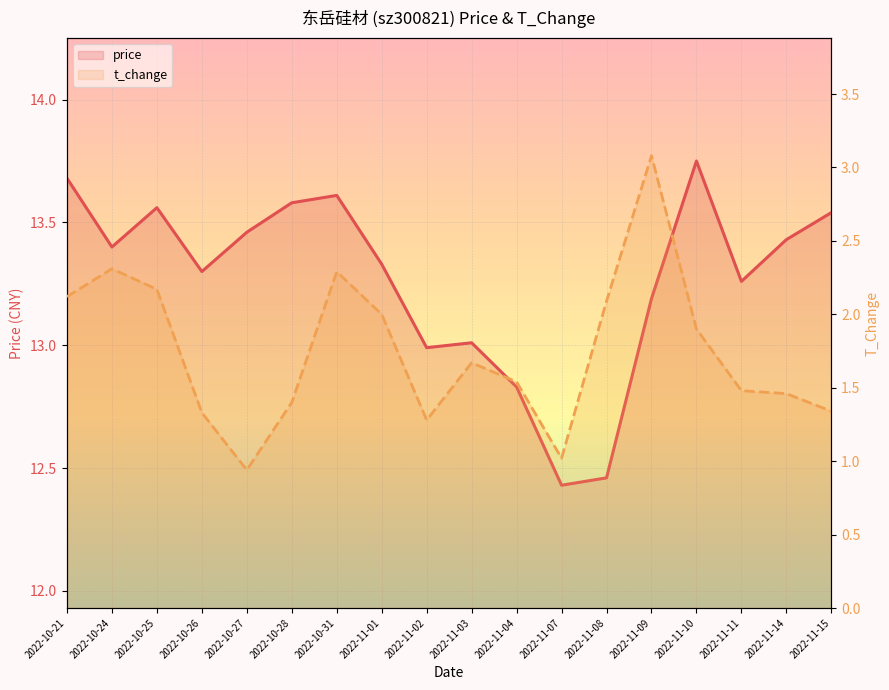

How many categories are shown in the chart?

18